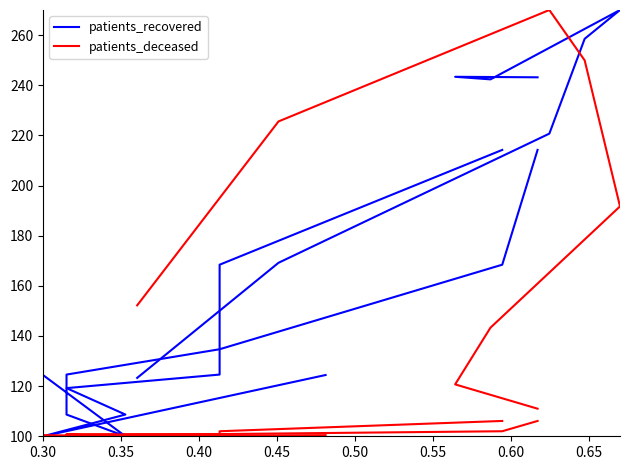

The patients_deceased series shows 100.1 at 0.30. True or false?

True